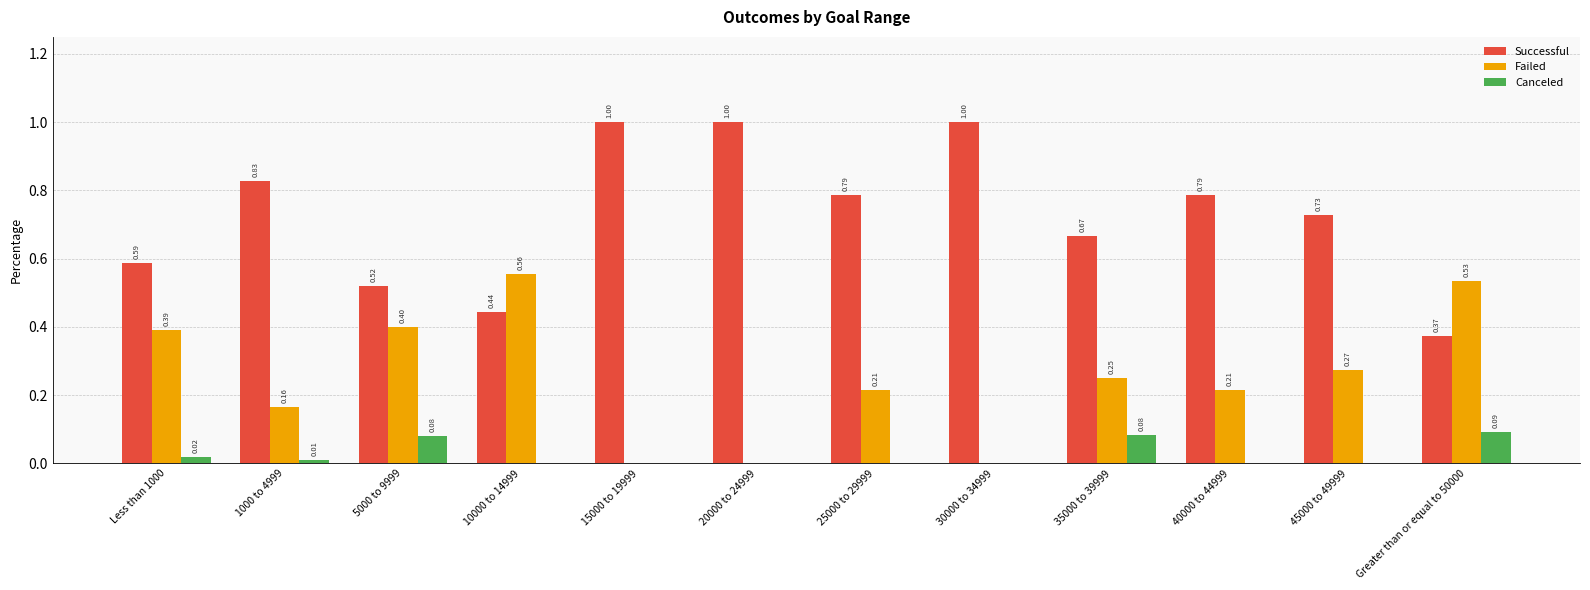

The Successful series shows 1.2 at 1000 to 4999. True or false?

False